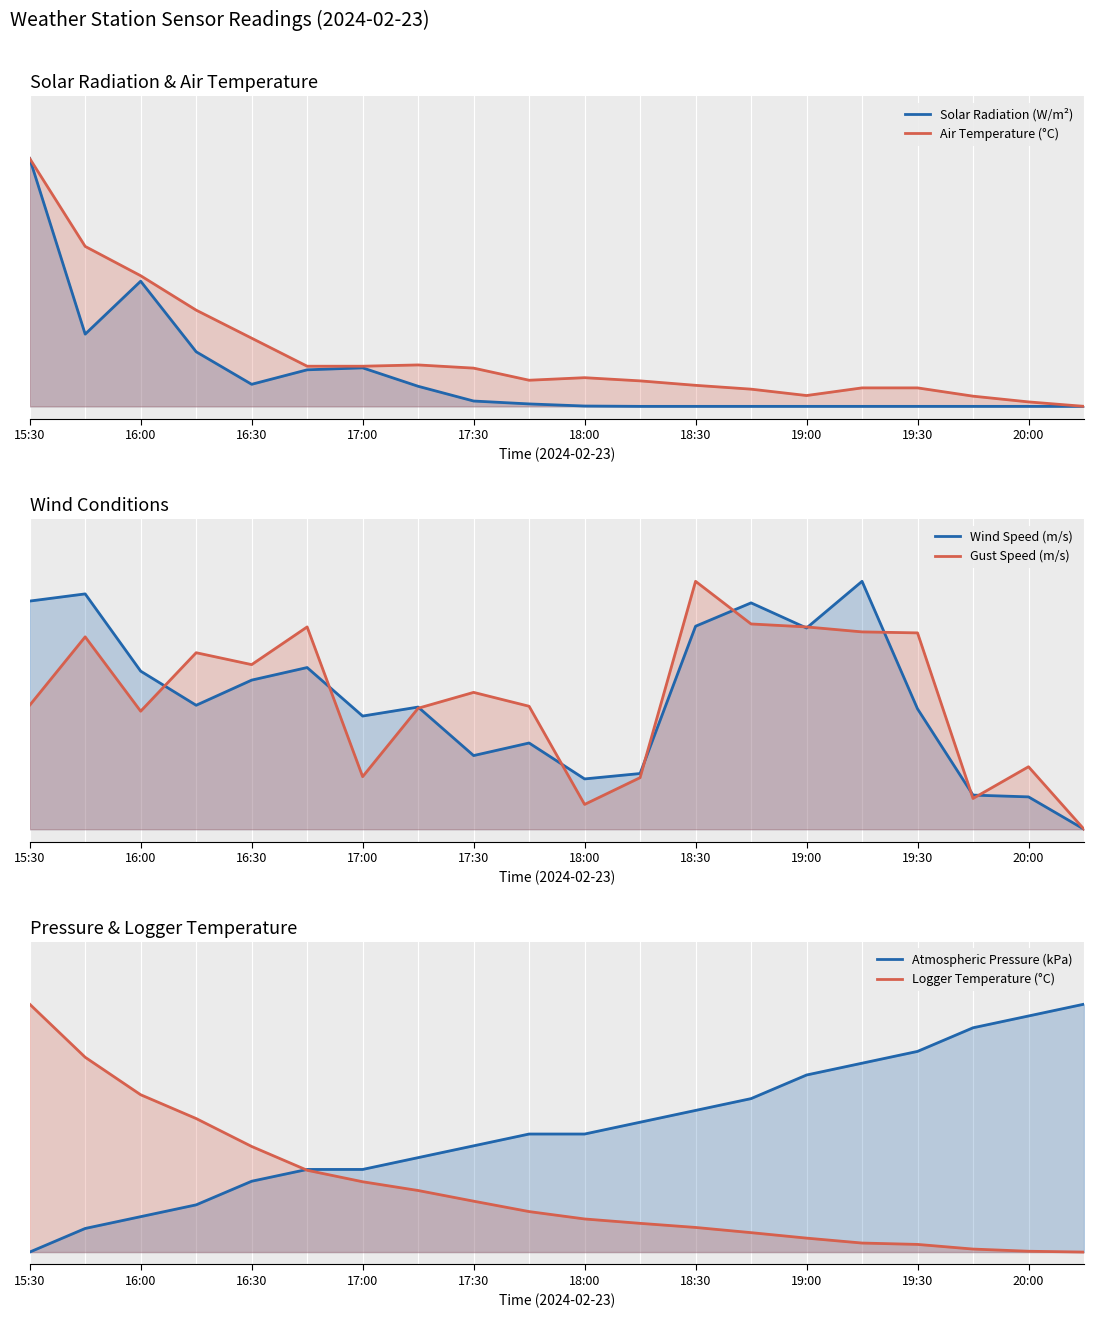

Does the chart display data point markers on the line(s)?

No